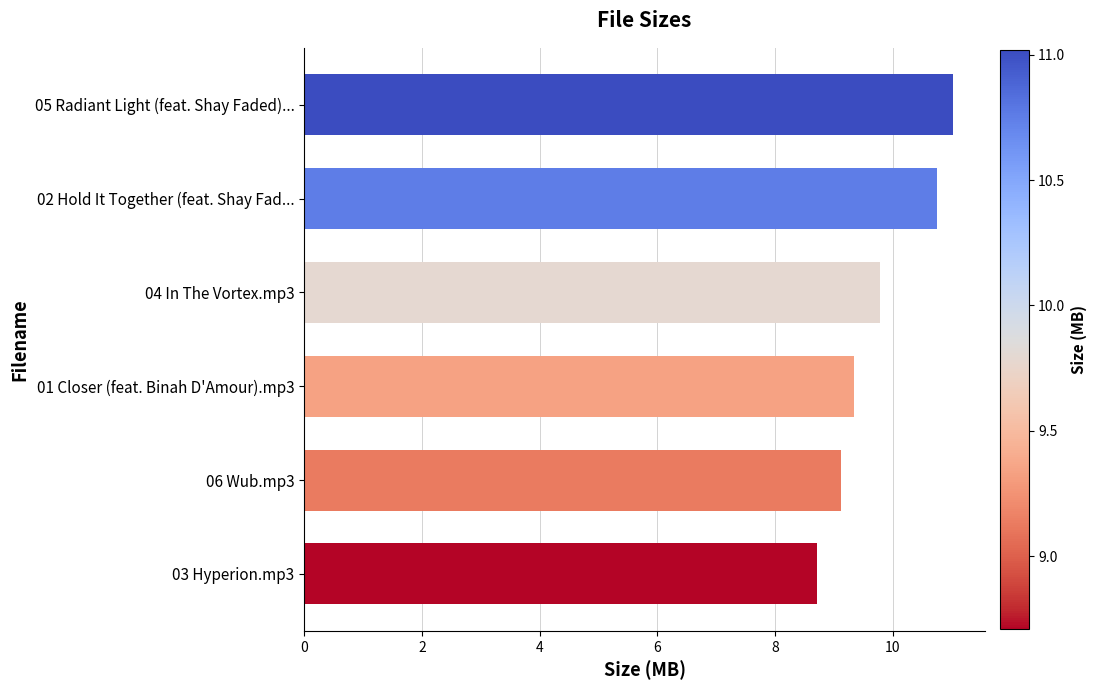

What is the difference between the maximum and minimum values?

2.3